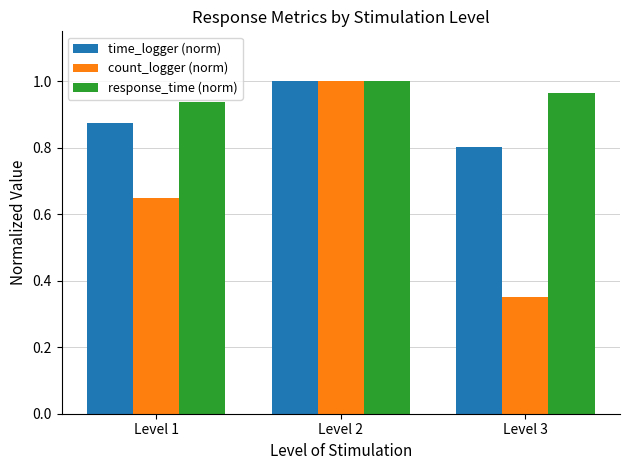

At Level 3, list the series in order from largest to smallest.

response_time (norm), time_logger (norm), count_logger (norm)